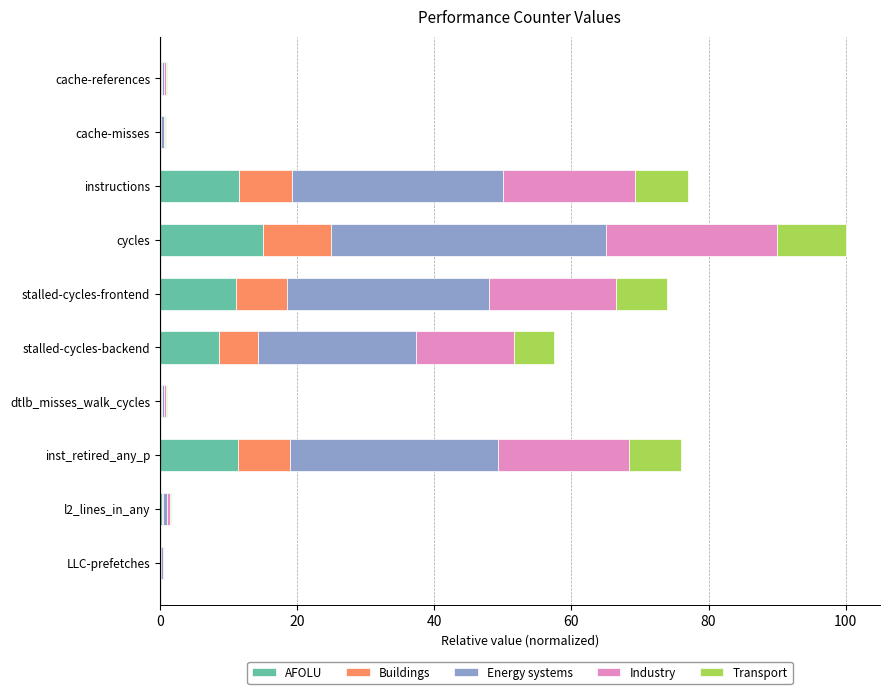

What is the highest value of the AFOLU series?

15.0